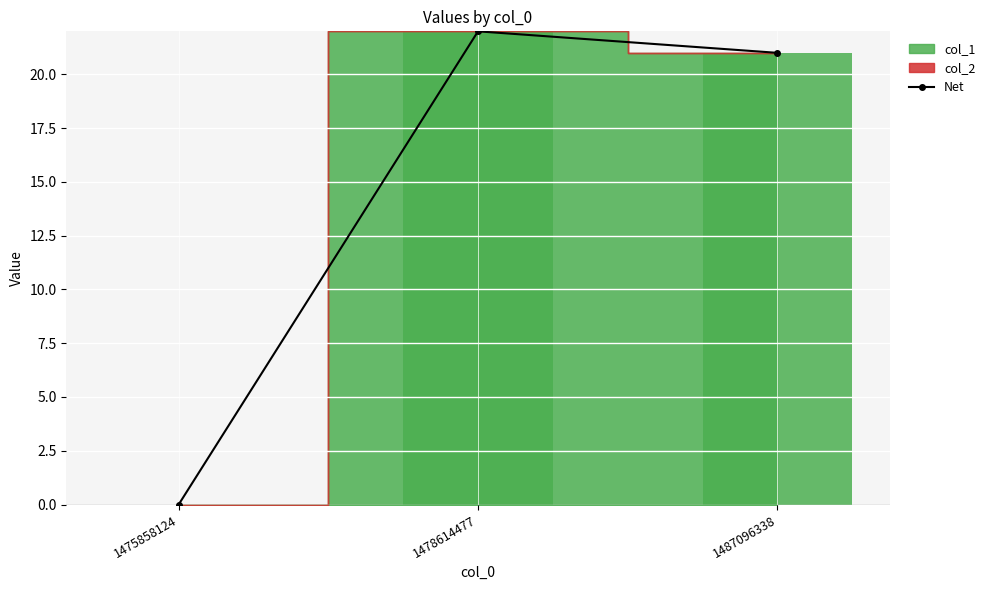

Is it true that the value at 1487096338 is 33?

False